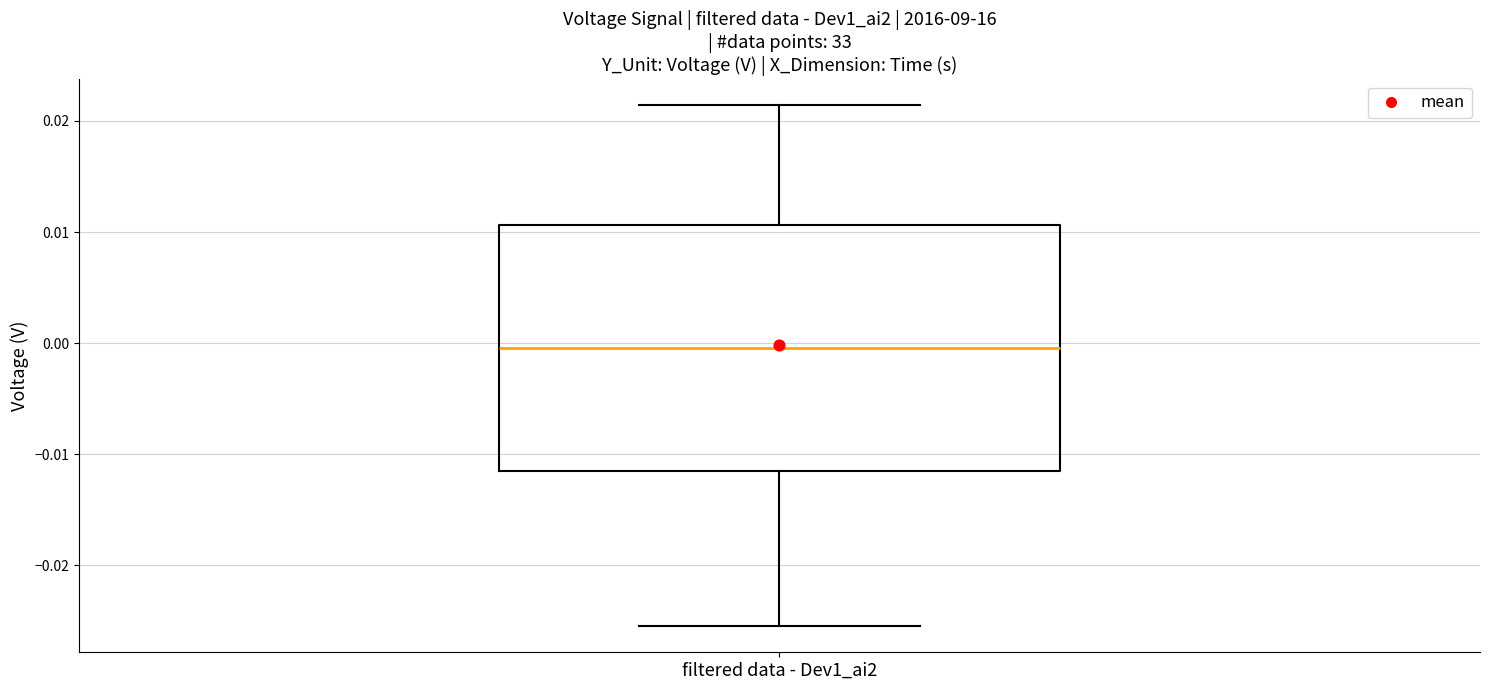

Transcribe this box plot: give where the median line is, the range the box spans, and where the two whiskers end, as read against the y-axis. The values are not printed on the chart, so give them approximately, as read against the axis.

median 0.000, box -0.011 to 0.011, whiskers -0.025 to 0.021